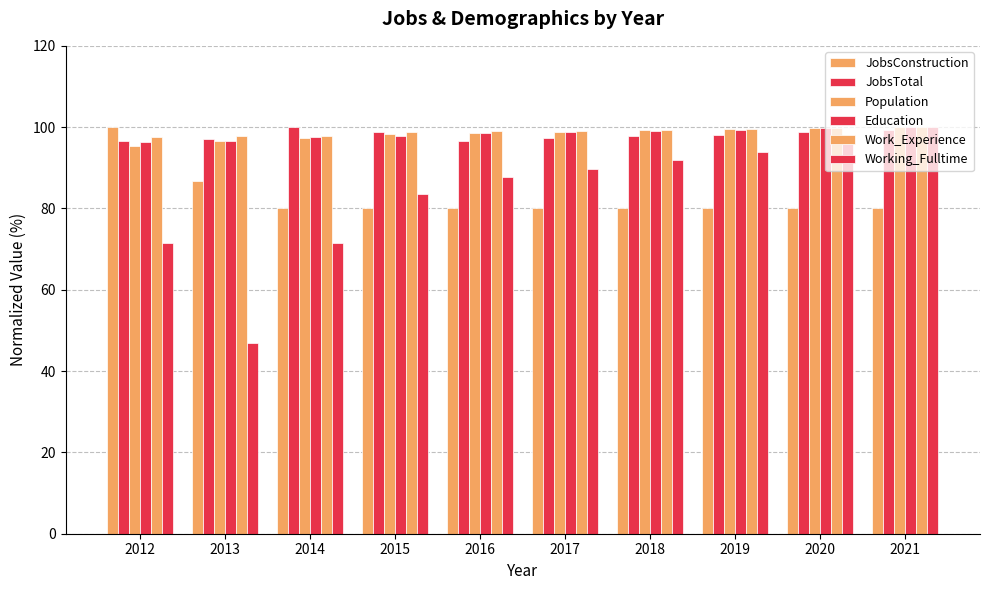

The Population series shows 160.3 at 2018. True or false?

False